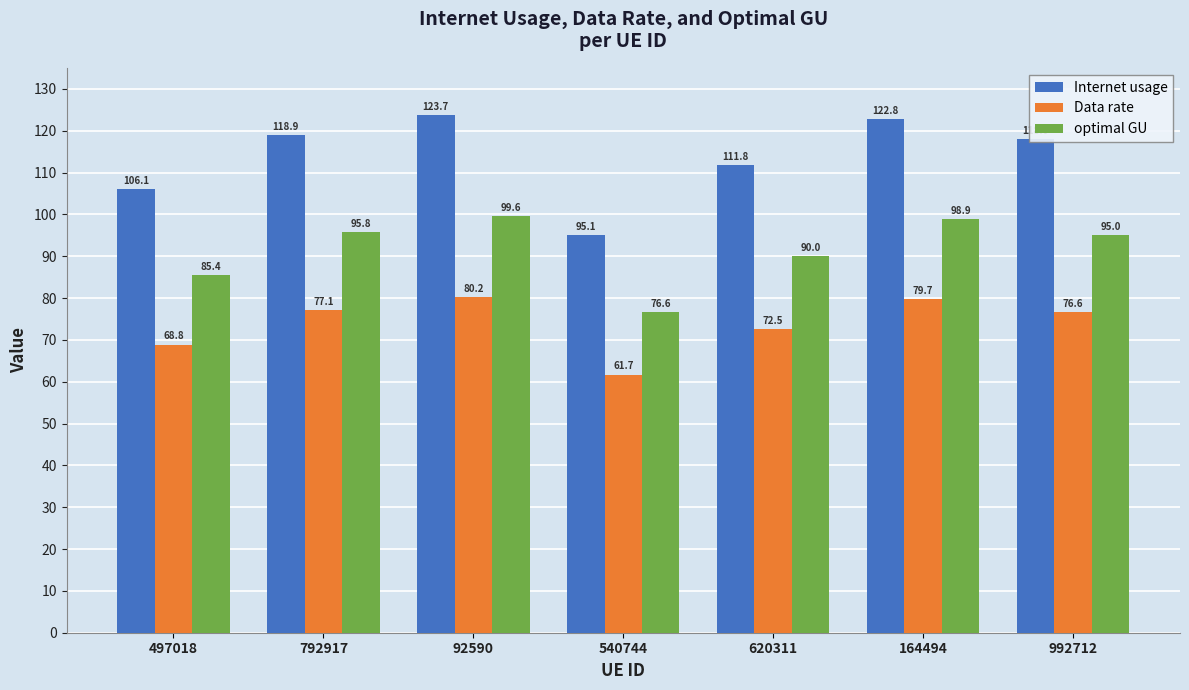

What position from the right is 164494?

2